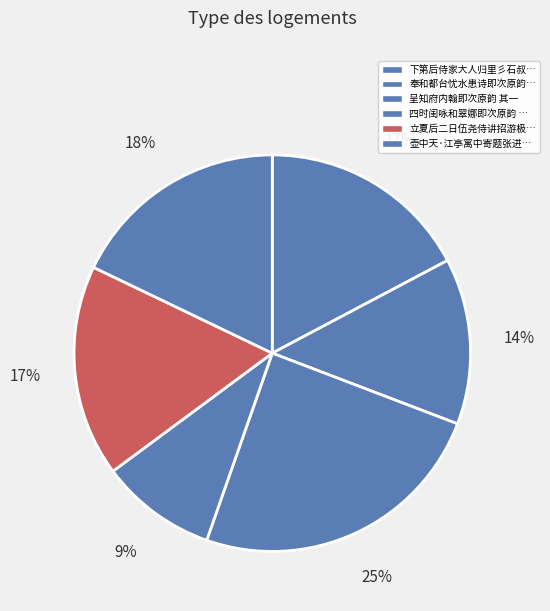

How many slices are in this pie chart?

6